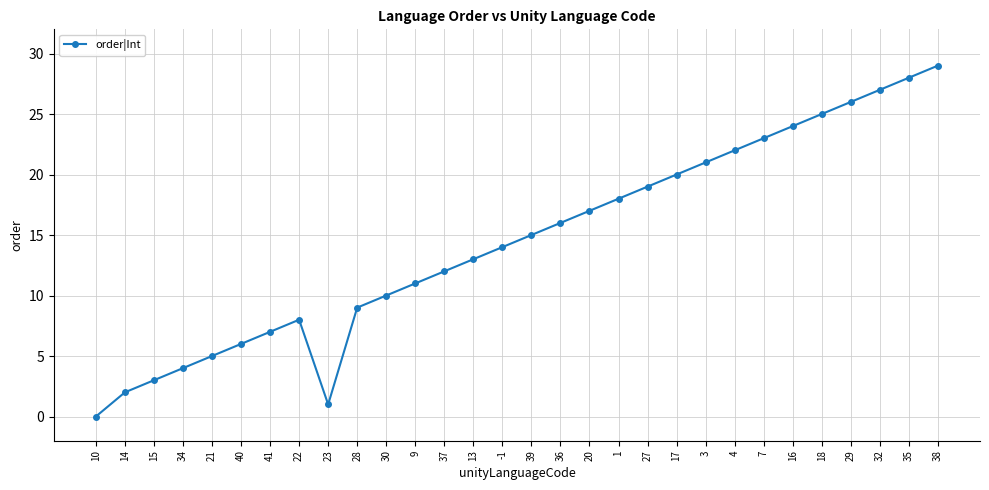

Read the value at 32.

27